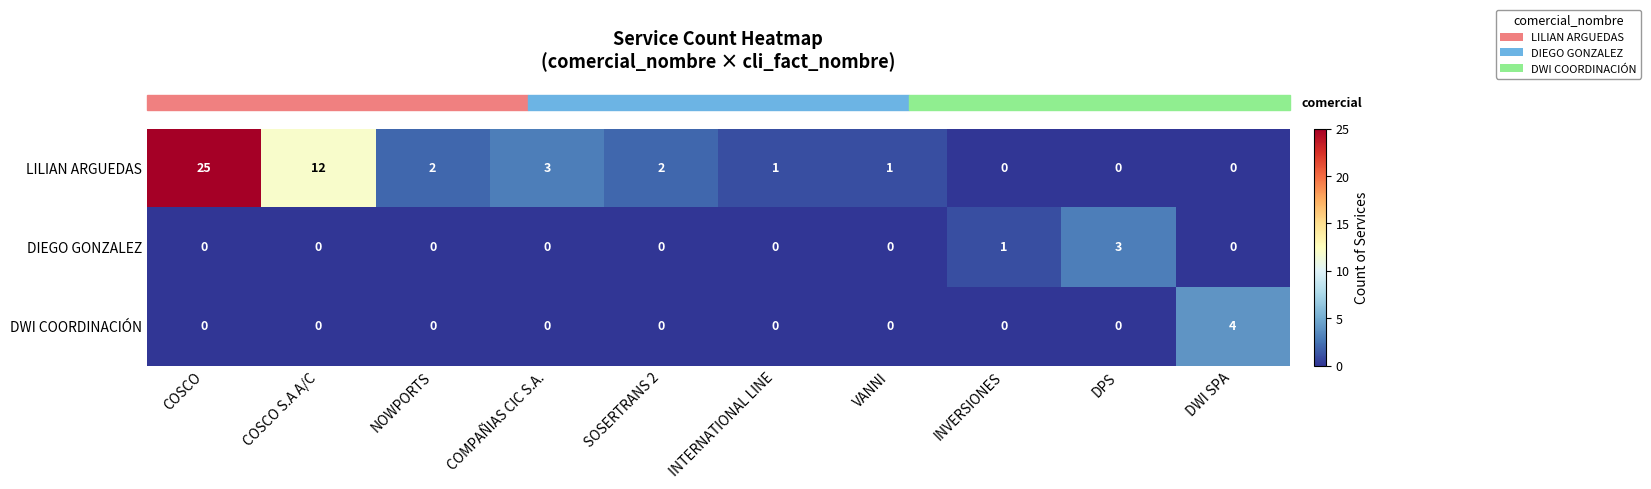

Count the DIEGO GONZALEZ values in the range 0 to 1.

9